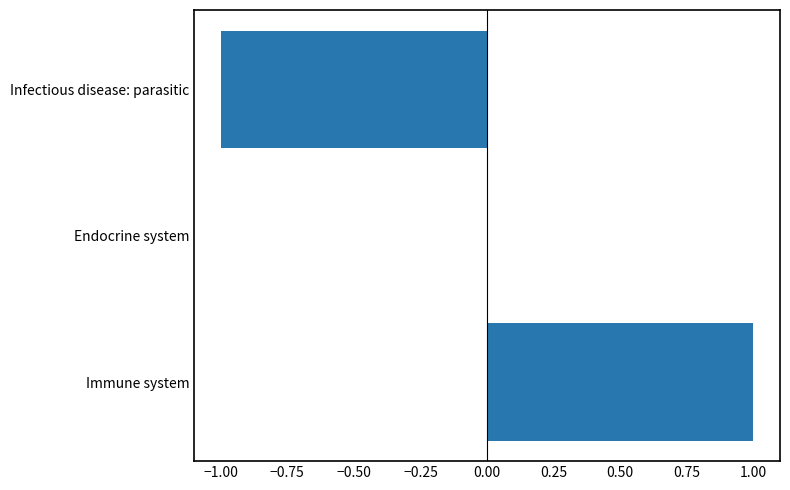

Count the number of data series in this chart.

1